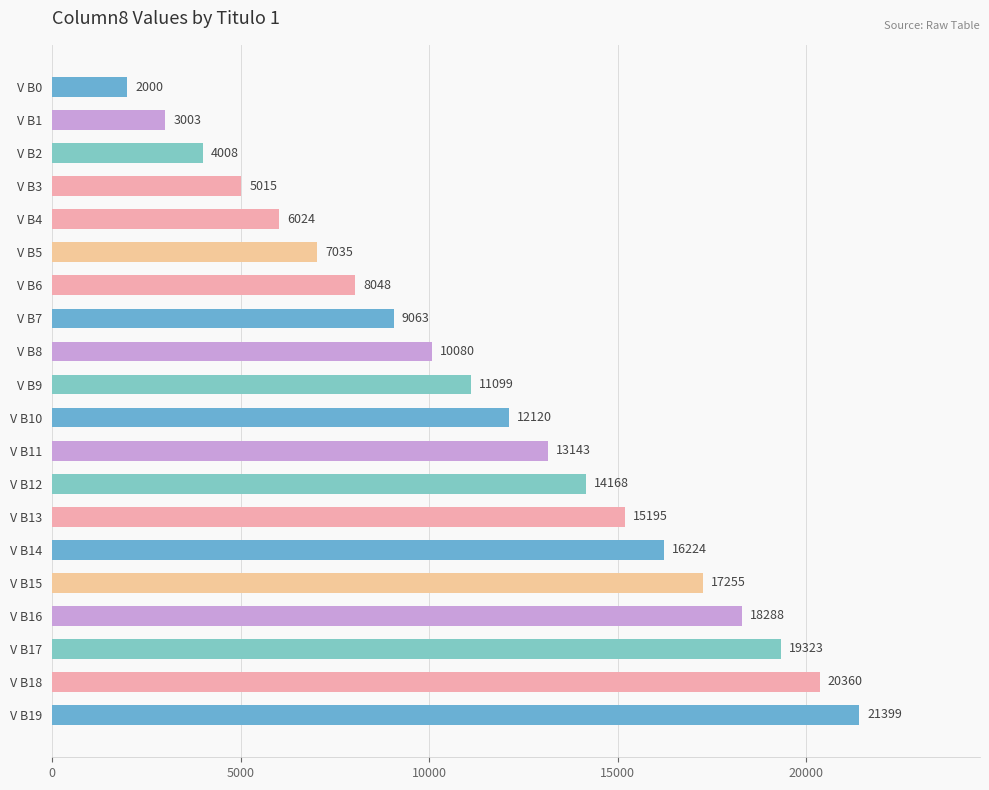

What is the sum of the values at V B11 and V B18?

33503